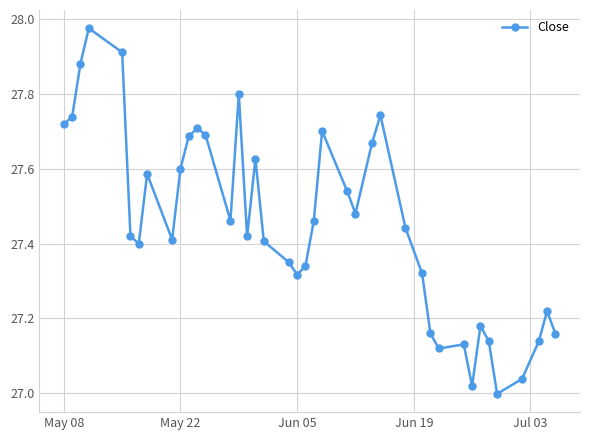

What is the difference between the maximum and minimum values?

1.0